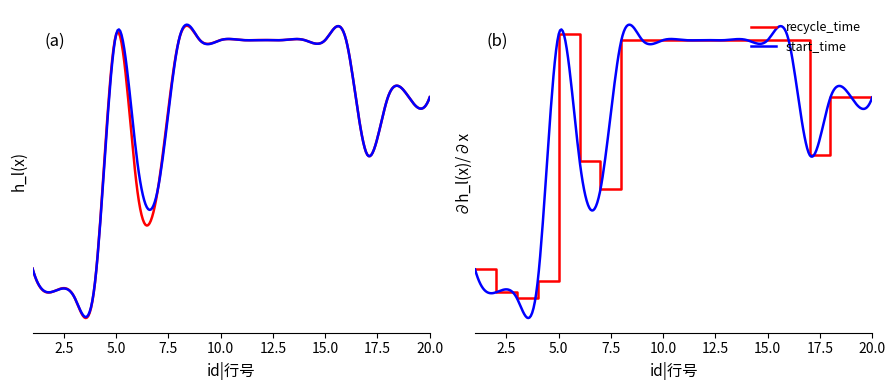

Does the chart have visible grid lines?

No